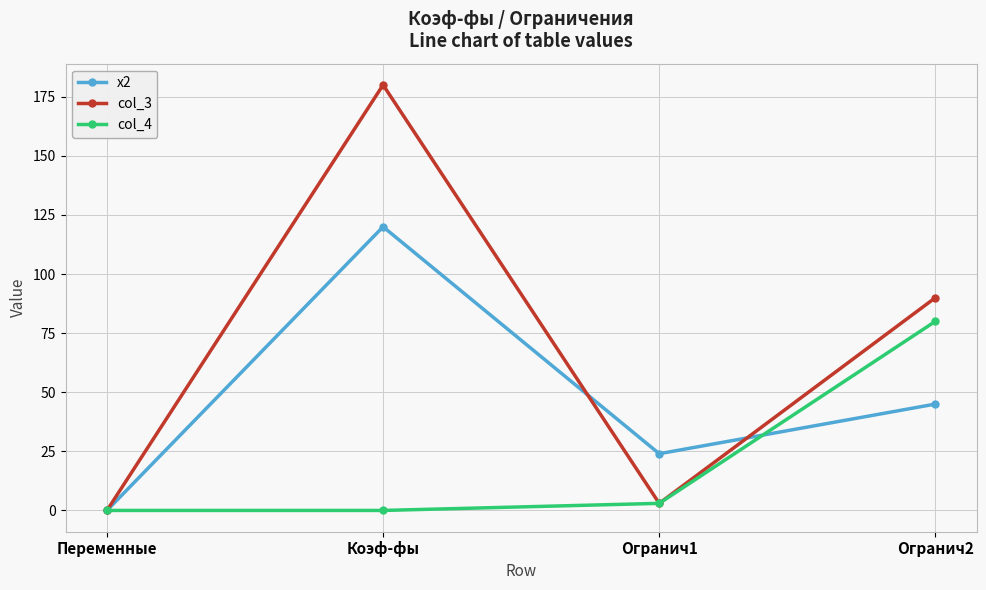

What is the difference between the maximum and minimum values in the col_3 series?

180